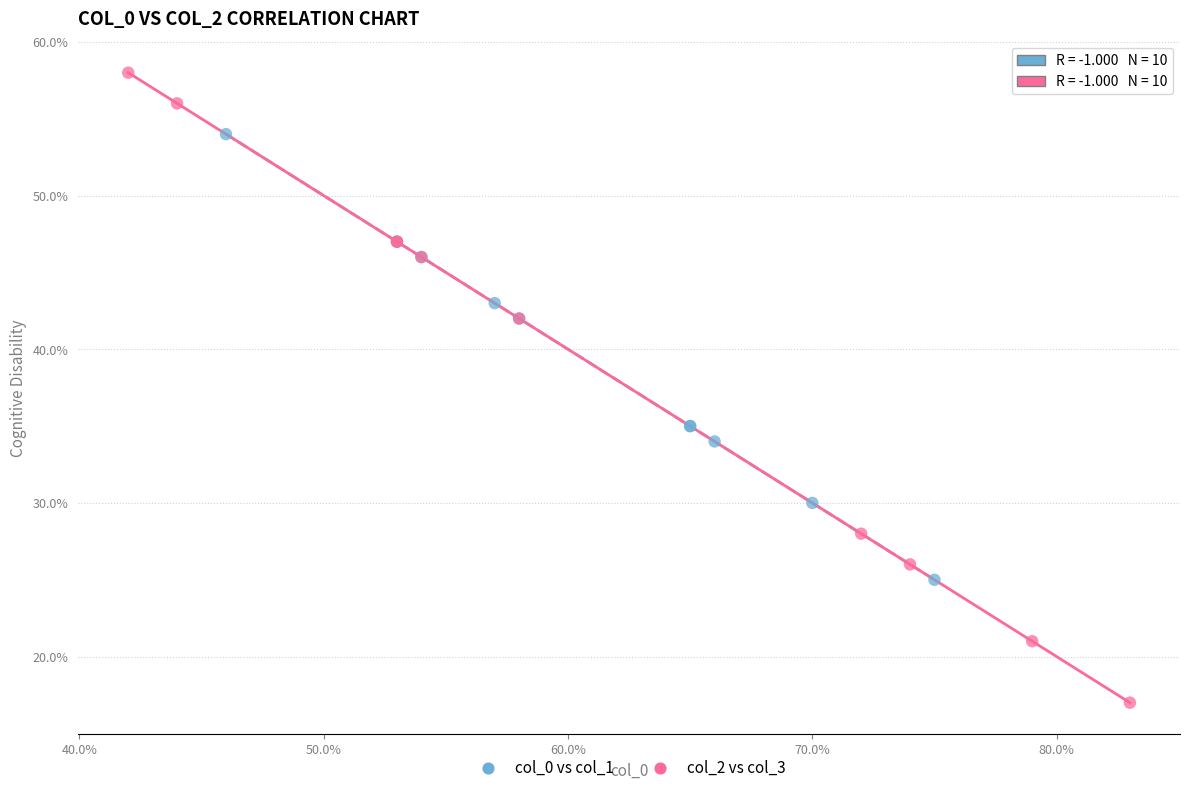

Which series reaches the maximum Y coordinate?

col_2 vs col_3